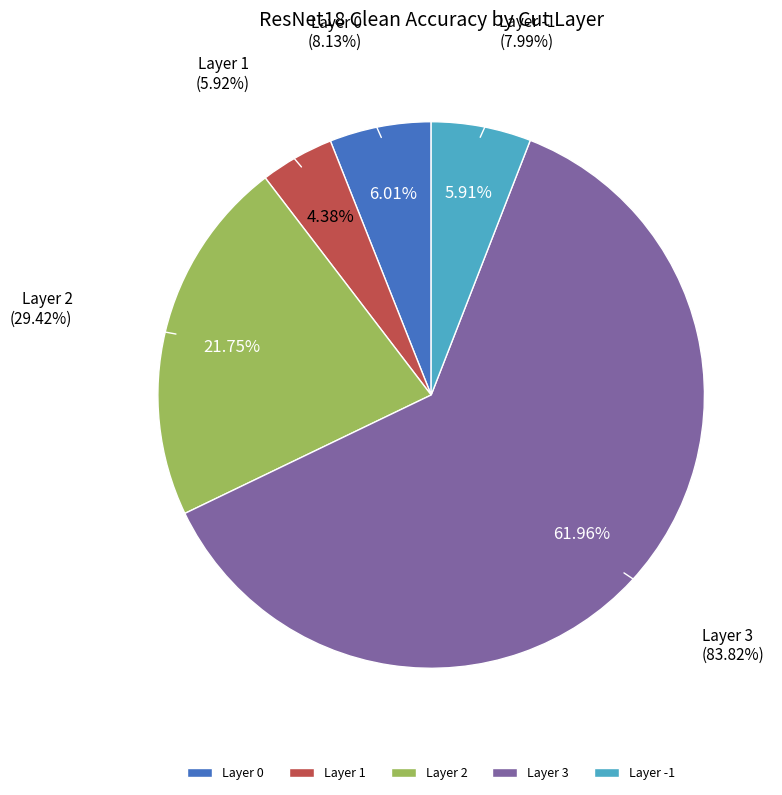

What percentage do Layer 3 and Layer 0 together represent?

68.0%